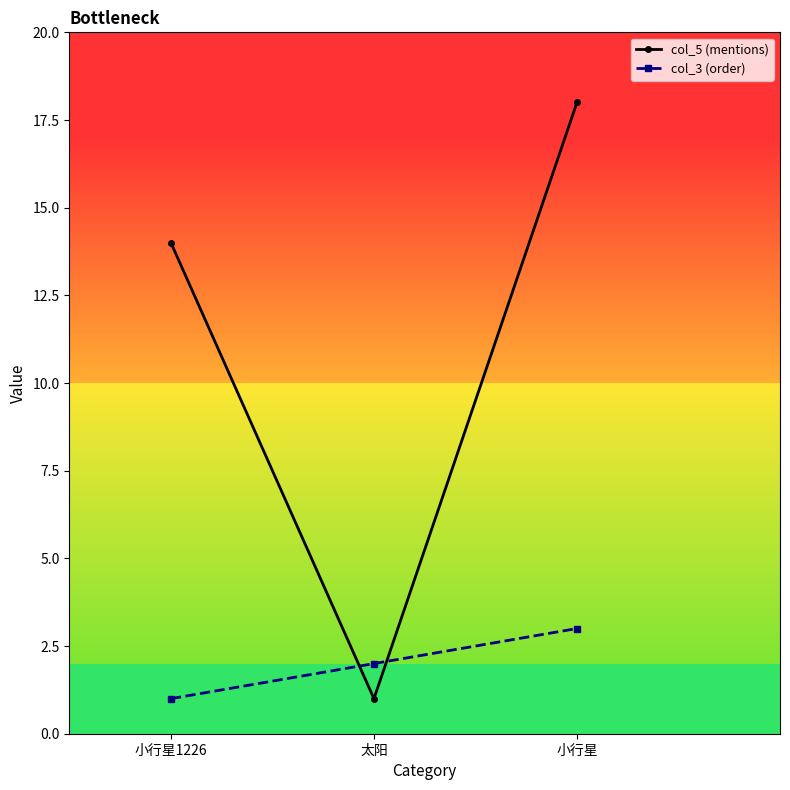

Between 太阳 and 小行星, which series saw the biggest shift?

col_5 (mentions)